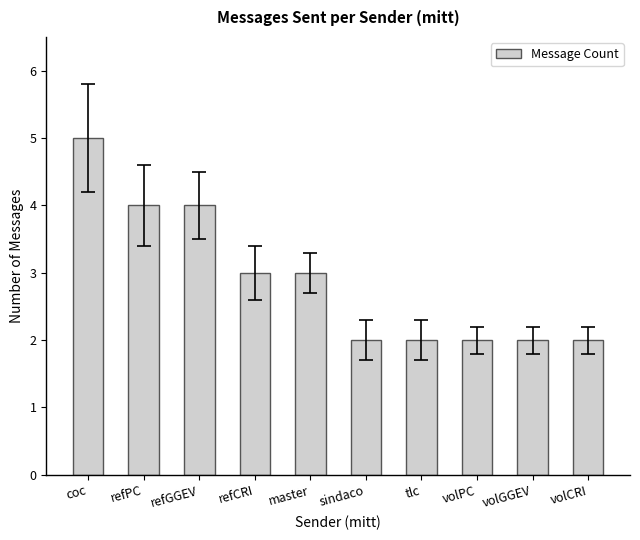

The value at sindaco is 2. True or false?

True